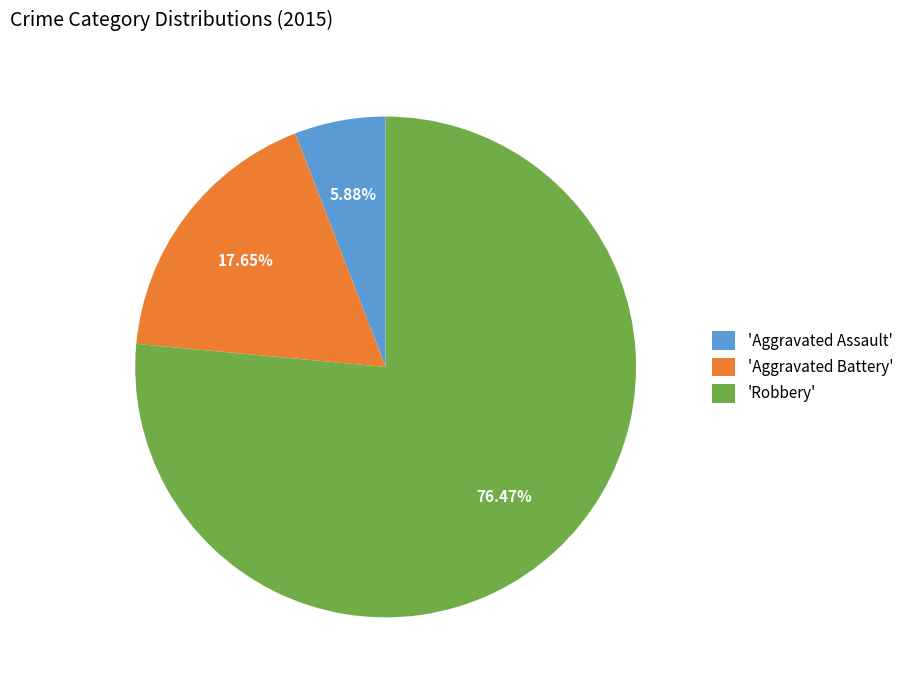

Which has a higher value, 'Aggravated Assault' or 'Aggravated Battery'?

'Aggravated Battery'